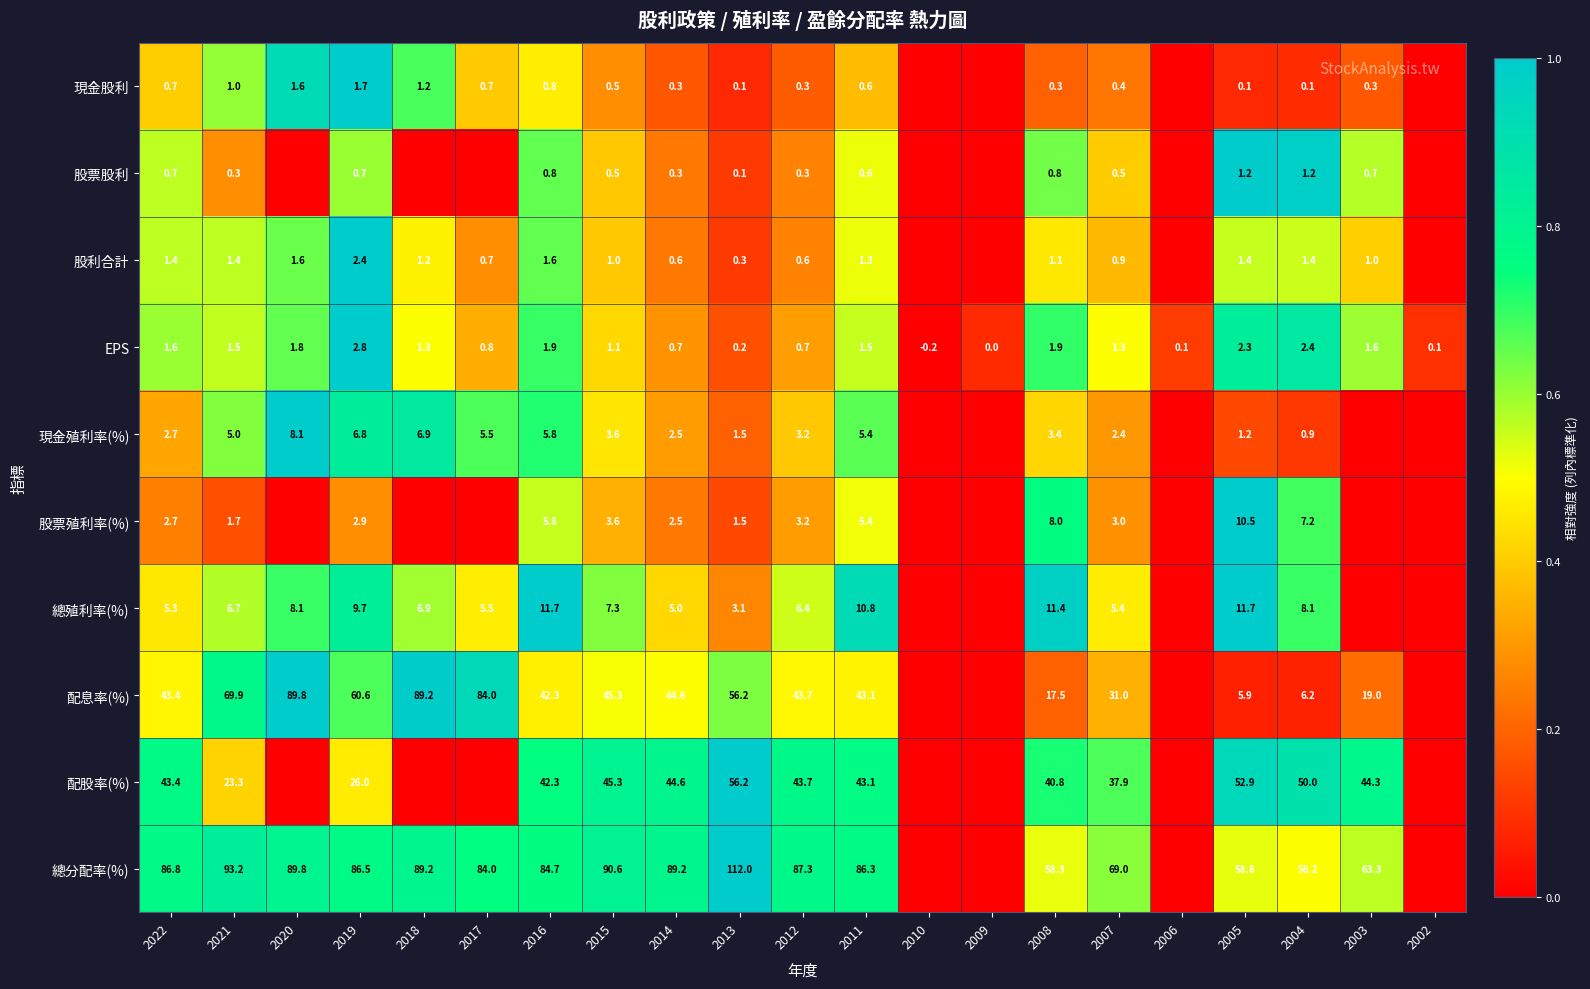

Which series changed the most between 2016 and 2012?

總殖利率(%)